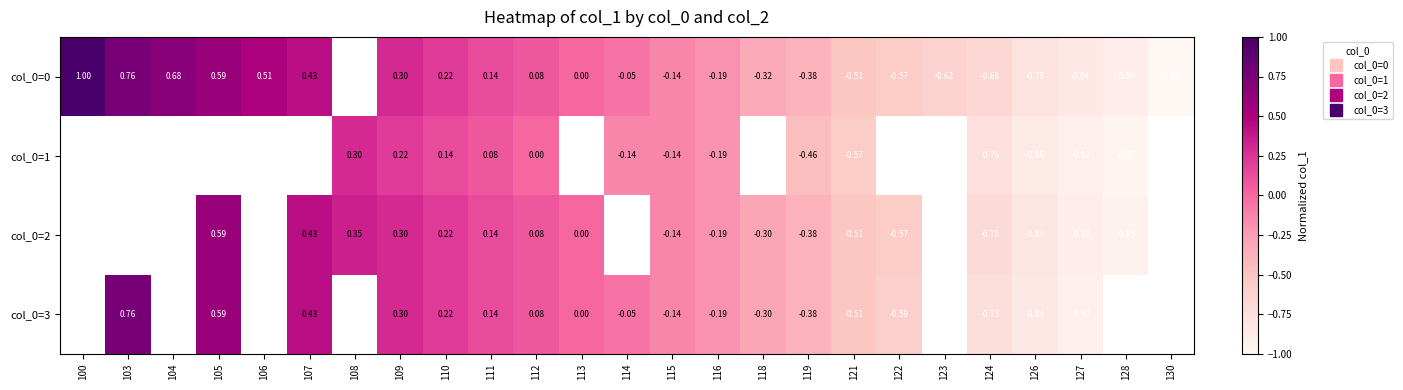

Rank the series by their average value, from highest to lowest.

col_0=0, col_0=1, col_0=2, col_0=3